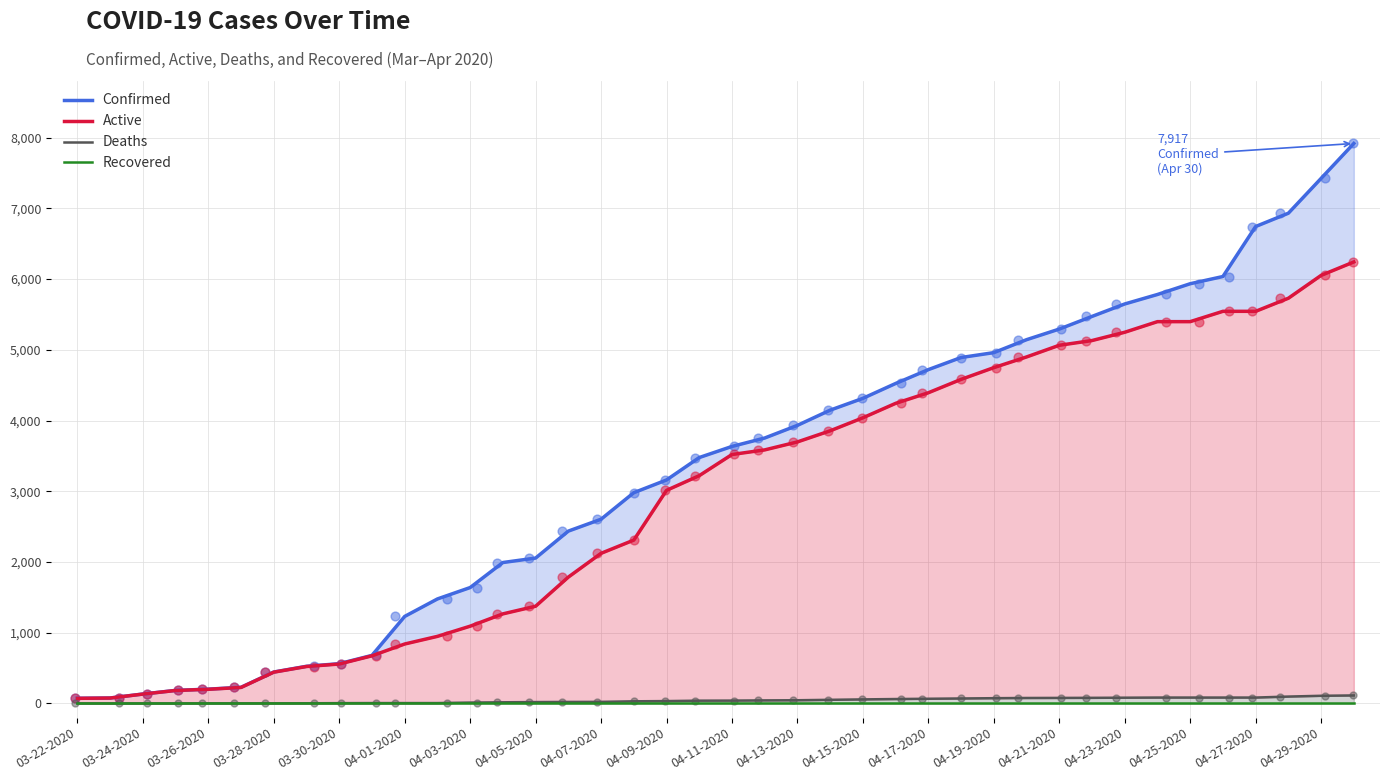

What are all the series names shown in the legend?

Confirmed, Active, Deaths, Recovered